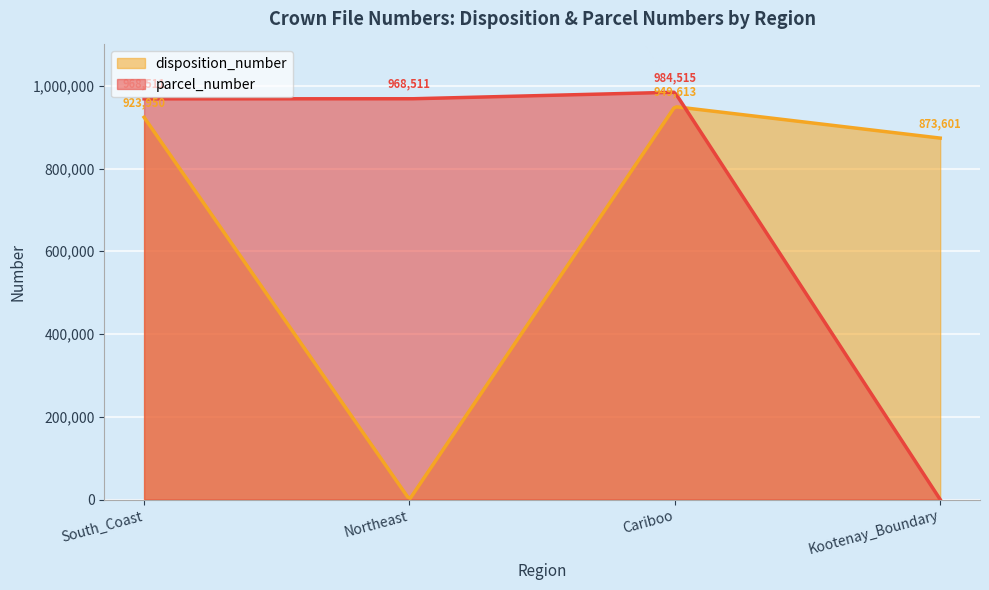

What is the average value of the parcel_number series?

730384